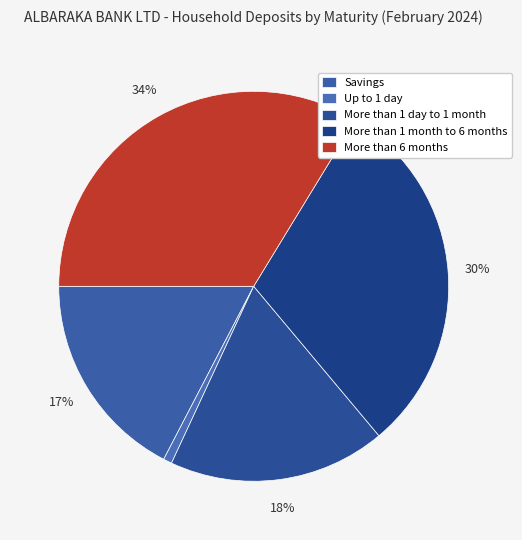

What percentage do More than 1 month to 6 months and Savings together represent?

47.5%